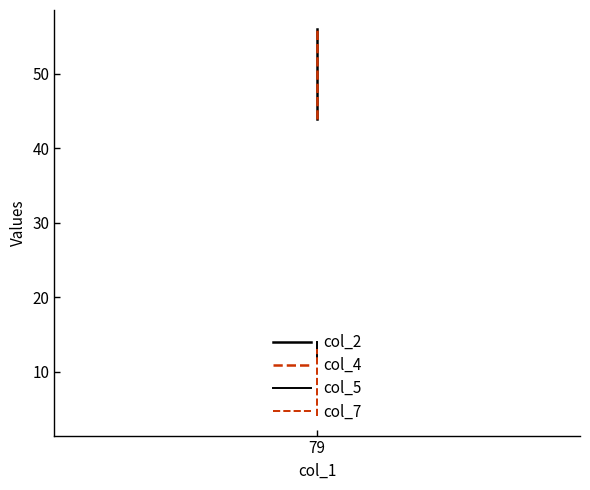

What is the value of the col_4 point at the 1st from the left?

44